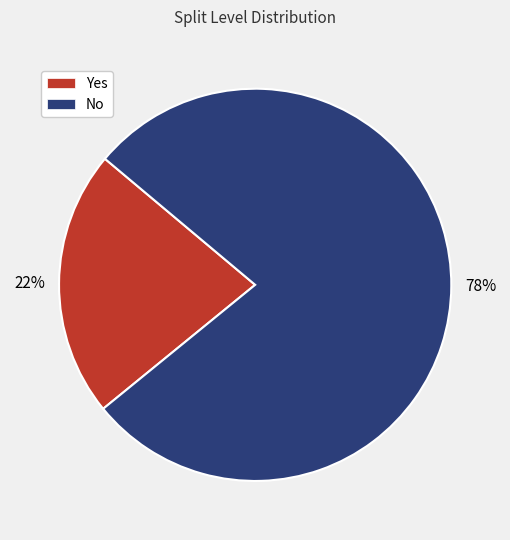

Is it true that No is 78% of the pie?

True